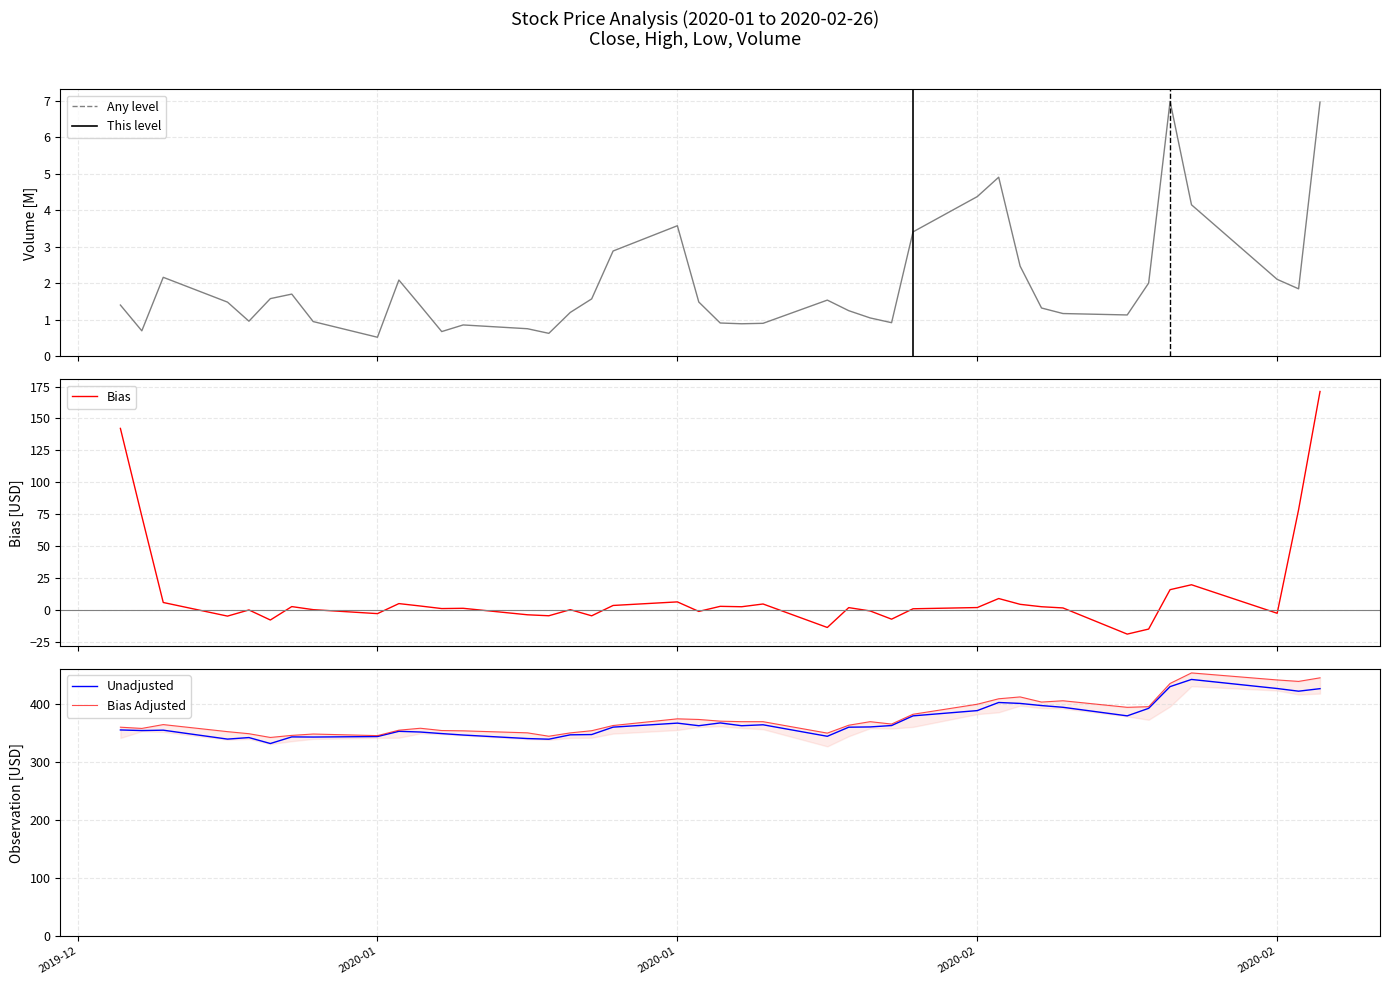

Which series has the widest spread of values?

High